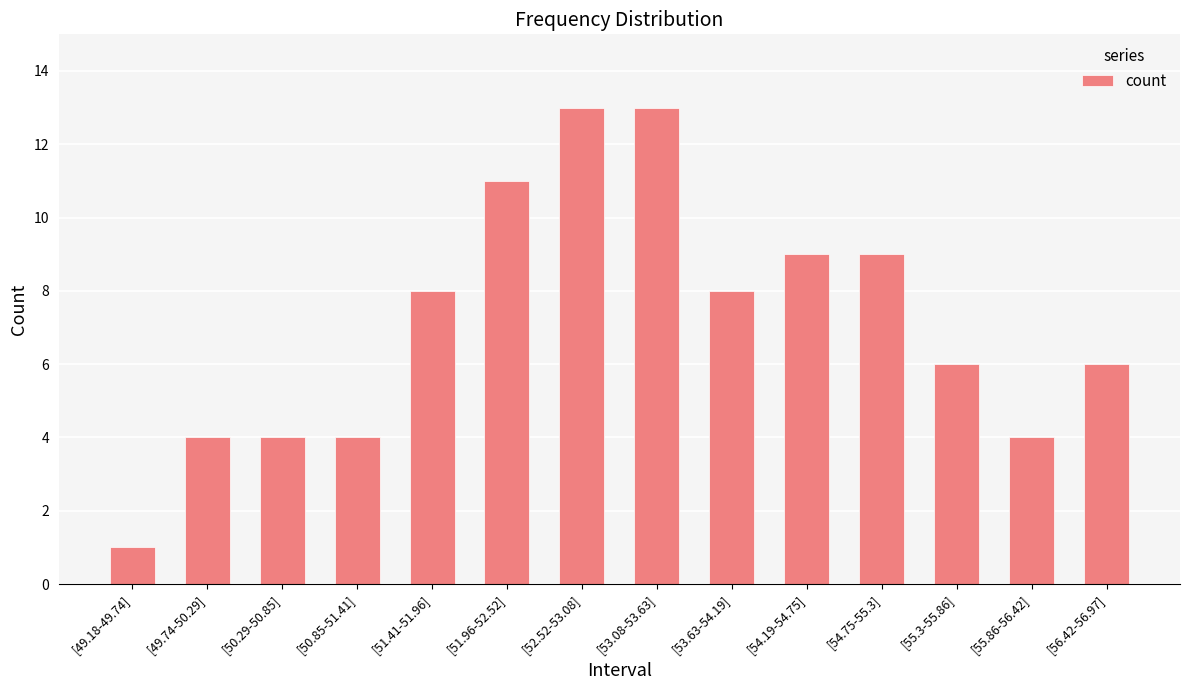

Which category has the lowest value across all series?

[49.18-49.74]